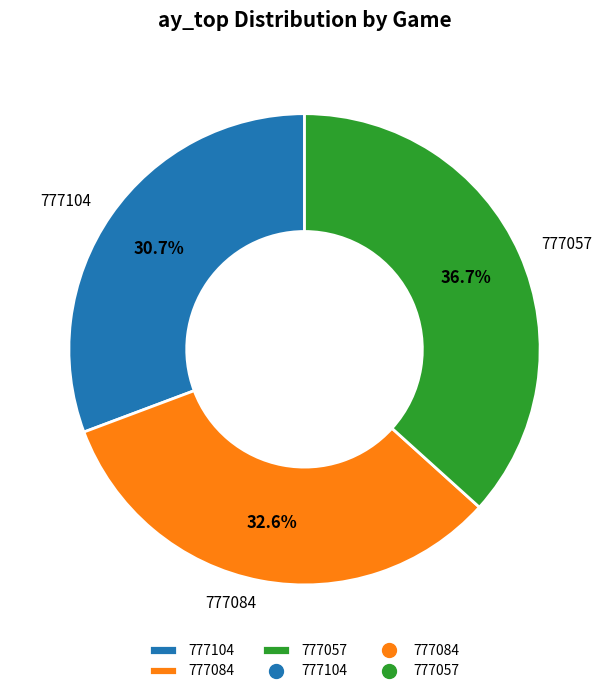

How many segments does this pie chart have?

3